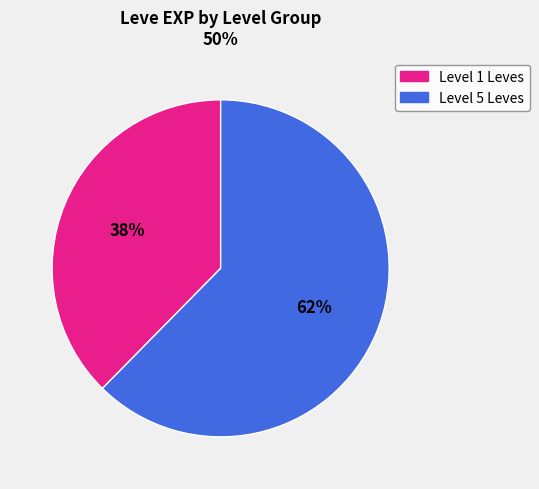

To the nearest percent, what is the average slice percentage?

50%